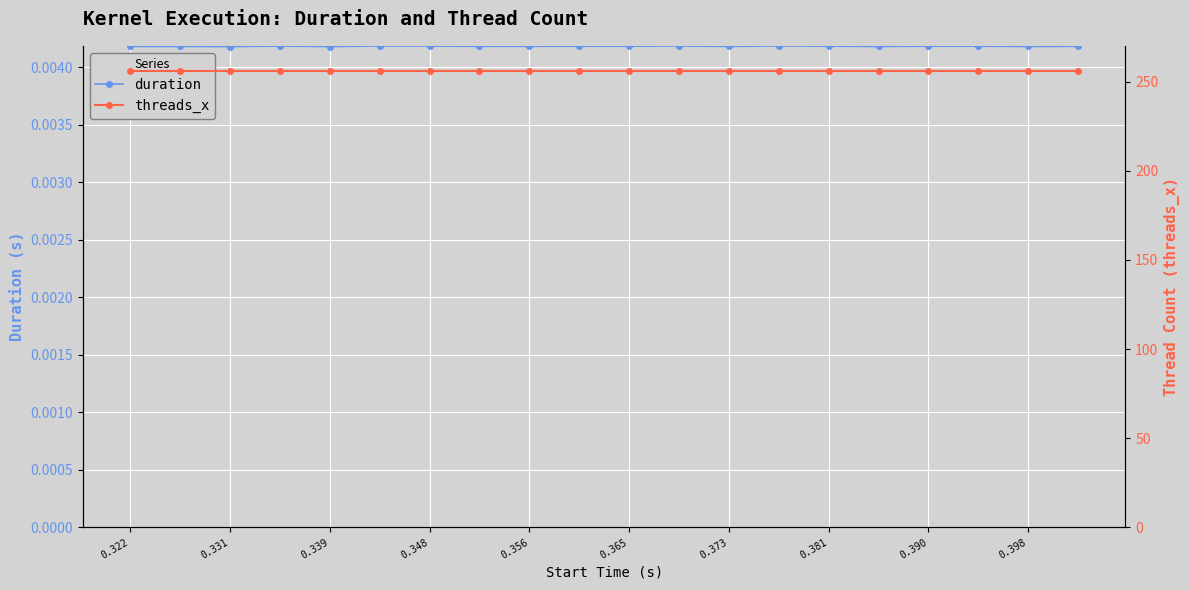

Does the chart display data point markers on the line(s)?

Yes